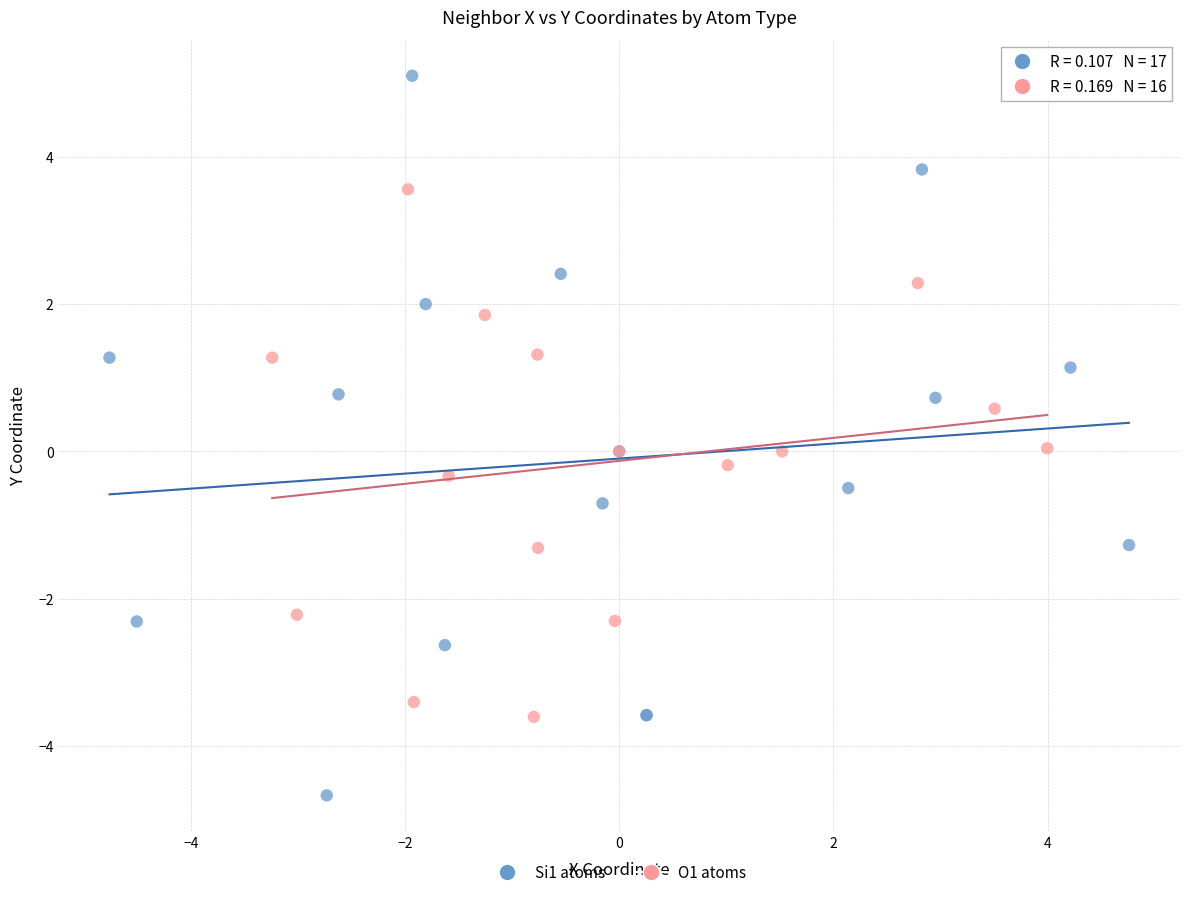

Which series has the largest Y range (max minus min)?

Si1 atoms